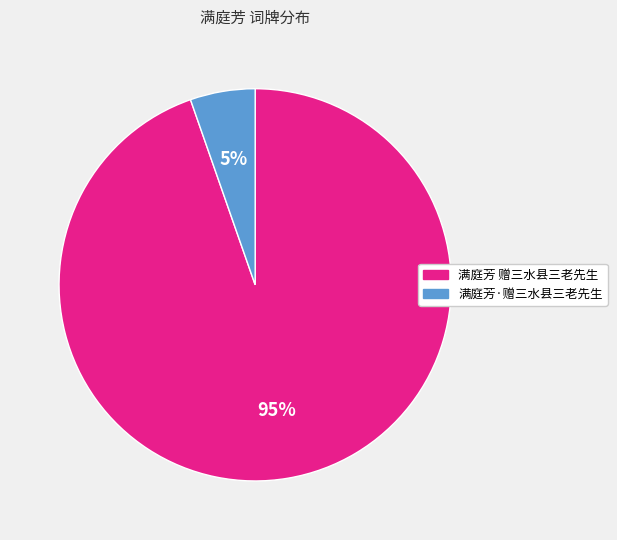

To the nearest percent, what percentage of the pie is 满庭芳·赠三水县三老先生?

5%